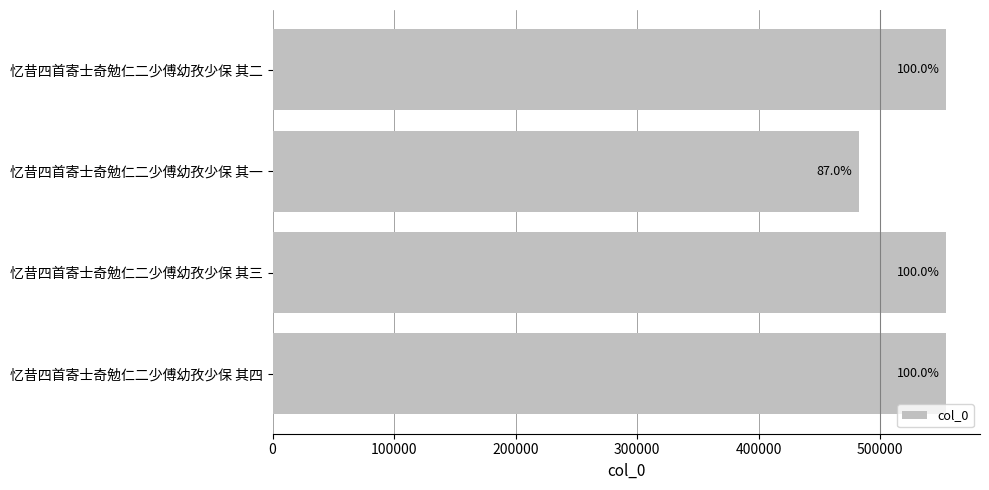

Are the bars horizontal?

Yes